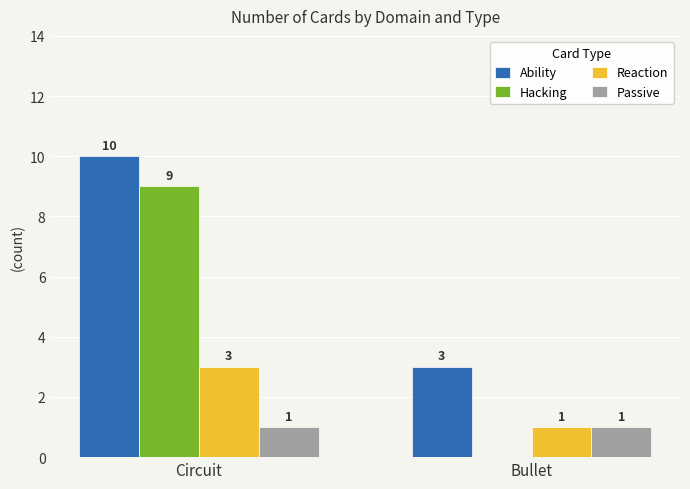

What is the sum of all Hacking values?

9